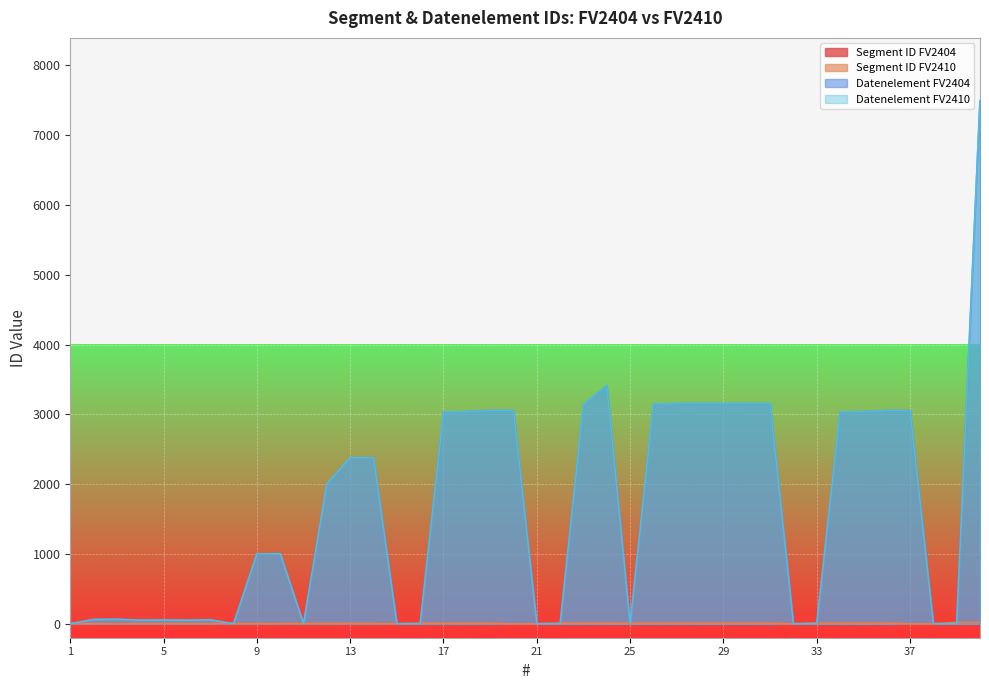

Which series has the largest range (max minus min)?

Datenelement FV2404